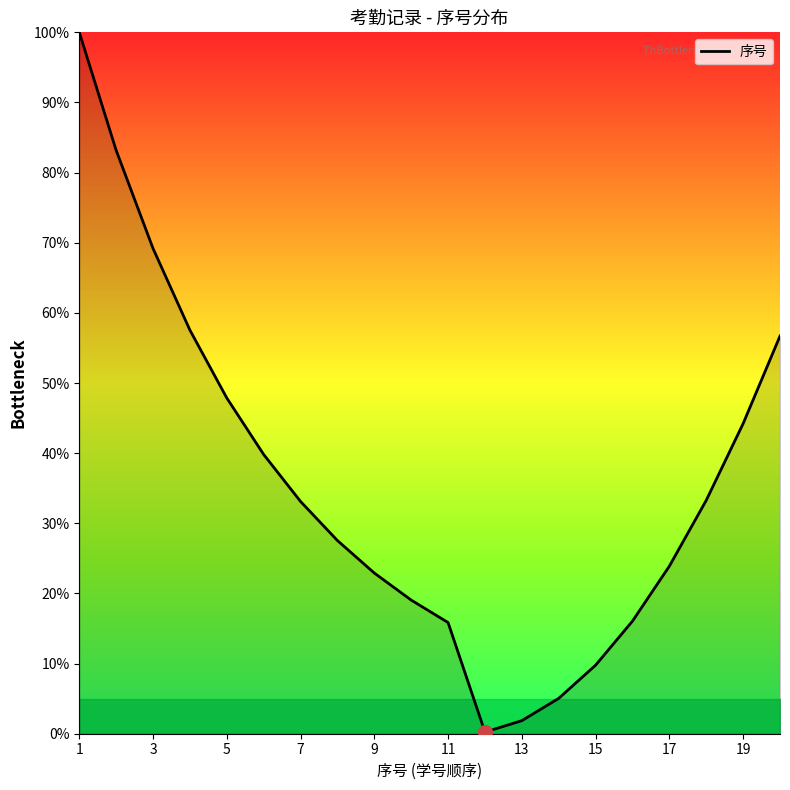

What is the difference between the maximum and minimum values?

99.8